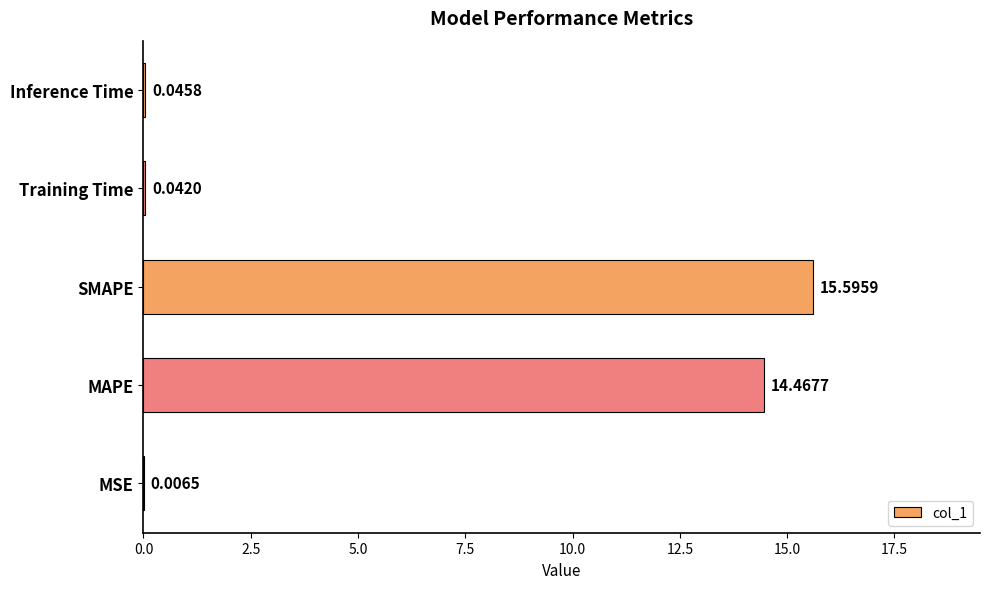

At which label is the value closest to 7?

Inference Time